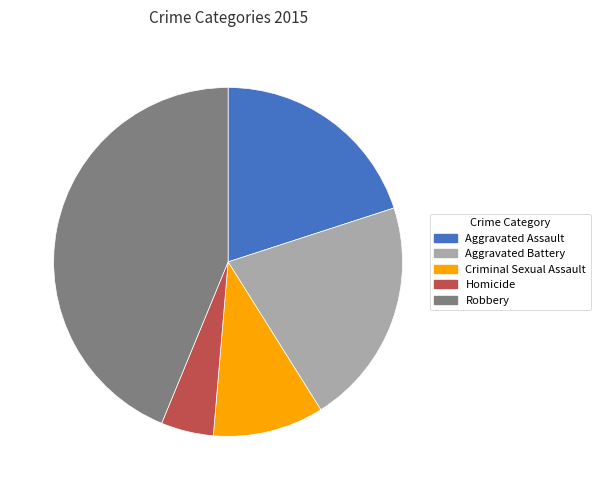

Between Aggravated Battery and Homicide, which is larger?

Aggravated Battery